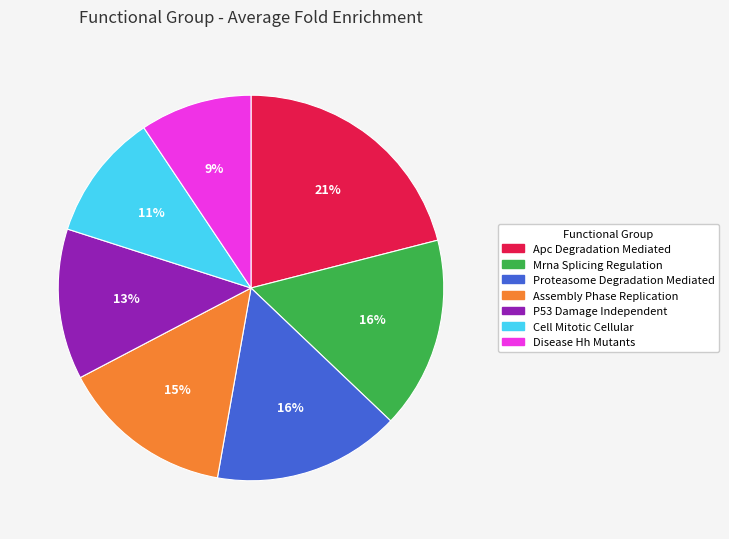

Combined, do Assembly Phase Replication and Proteasome Degradation Mediated account for over 50%?

No